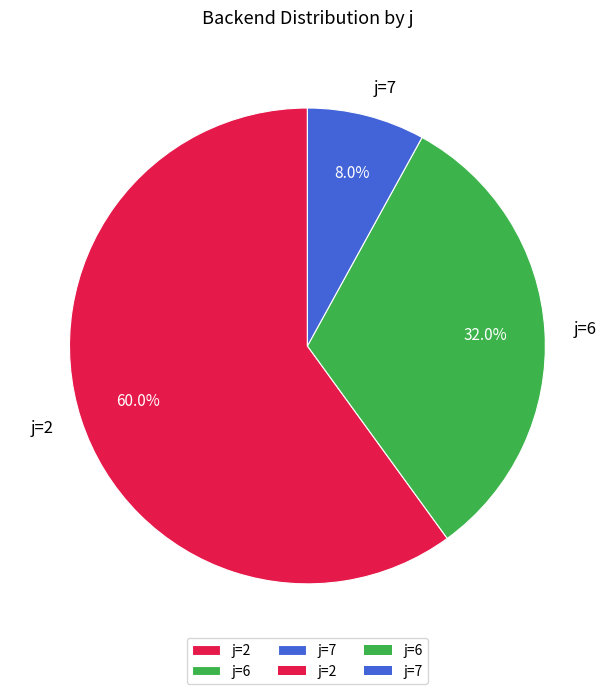

Rank the categories by value from lowest to highest.

j=7, j=6, j=2